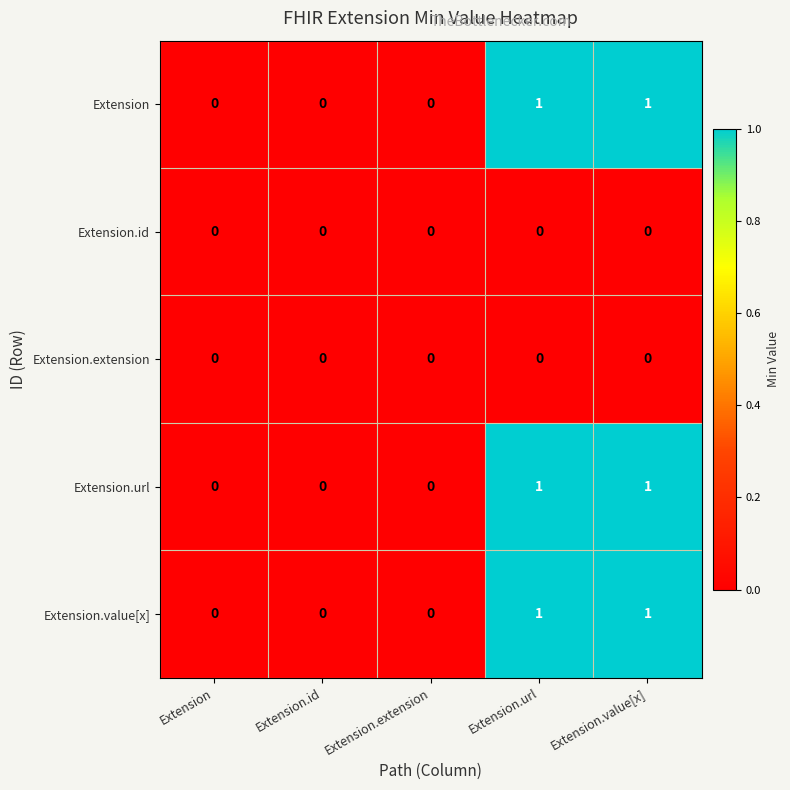

True or false: Extension.url has a value of 1 at Extension.extension.

False